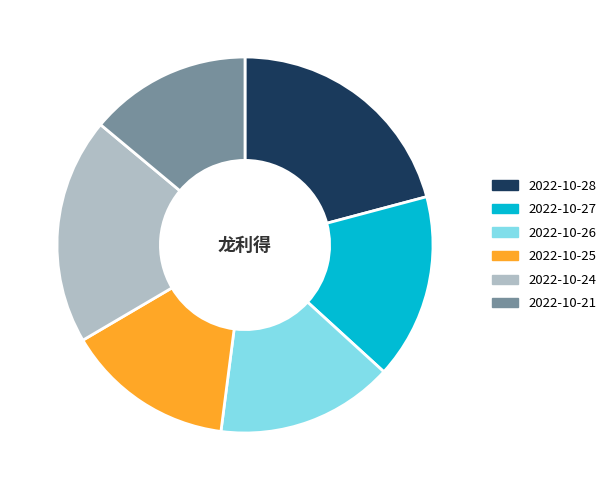

Rank the categories by value from highest to lowest.

2022-10-28, 2022-10-24, 2022-10-27, 2022-10-26, 2022-10-25, 2022-10-21